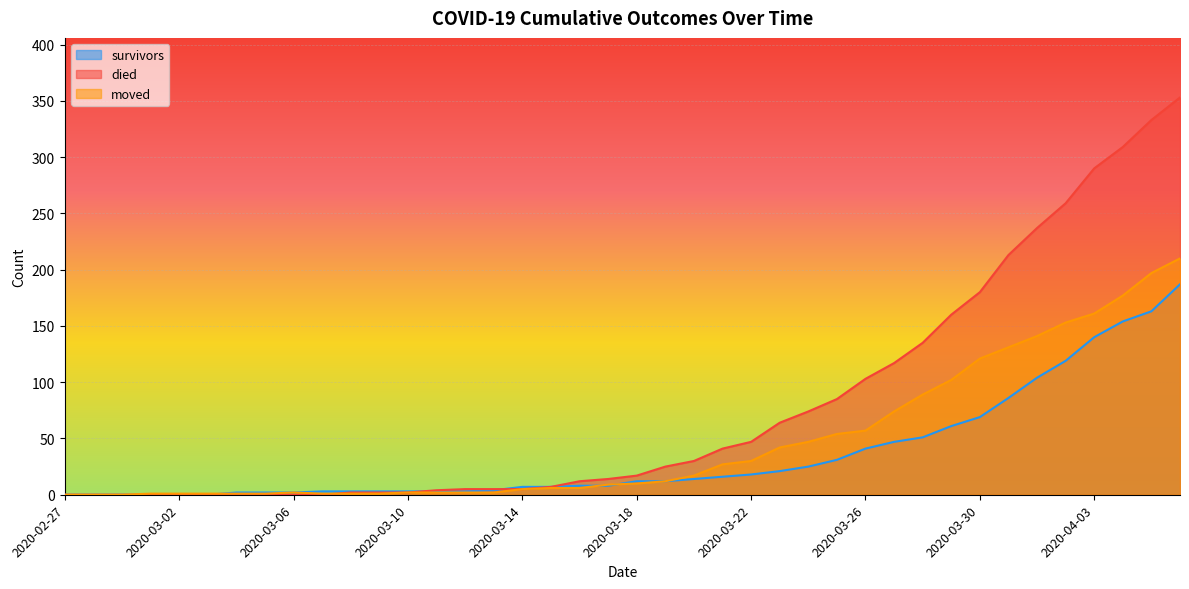

True or false: survivors has more than 2 interior local peaks.

False